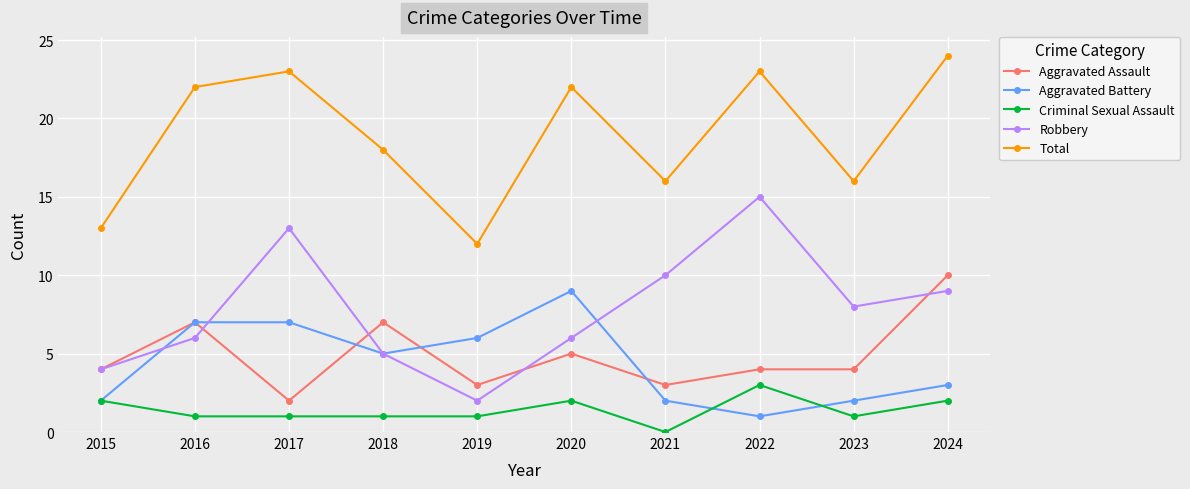

How many data points in Total are less than 22?

5